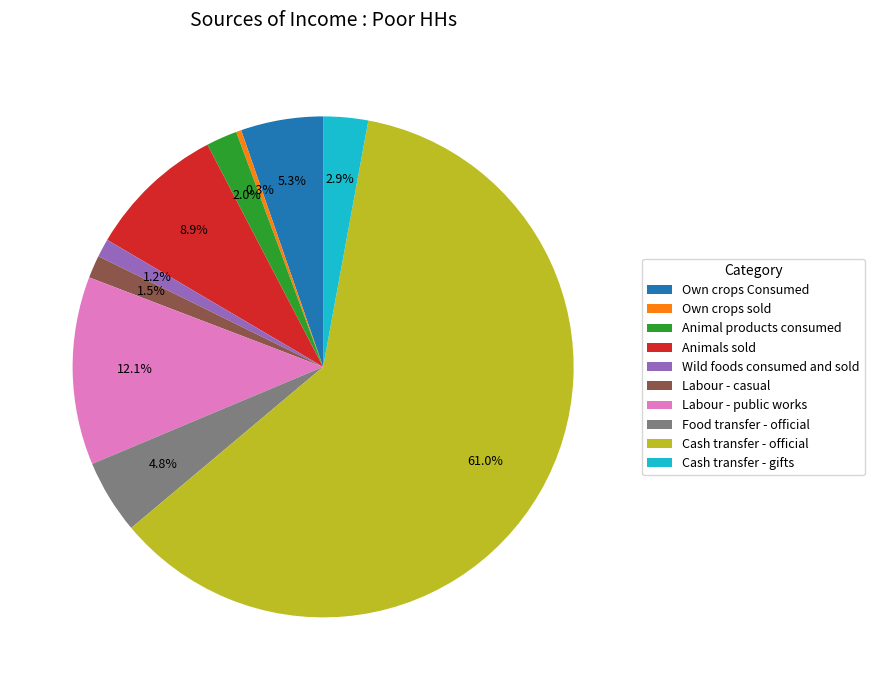

To the nearest percent, what is the difference between the largest and smallest slice percentages?

61%